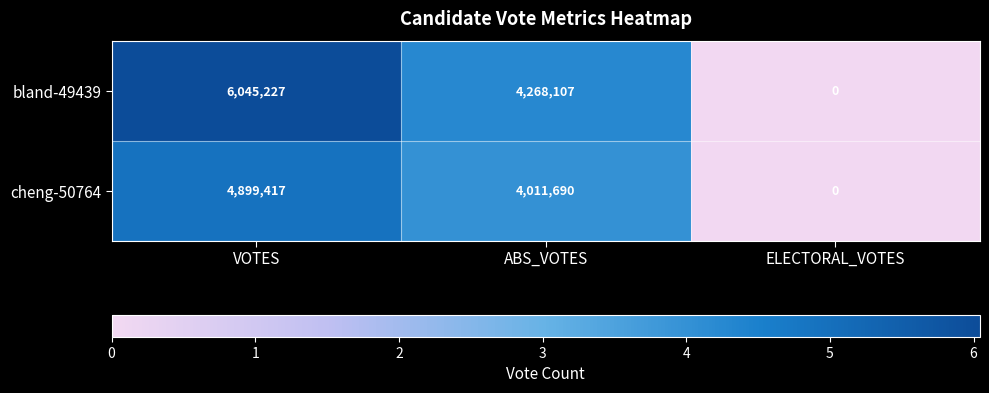

How many data points in cheng-50764 are less than 4011690?

1